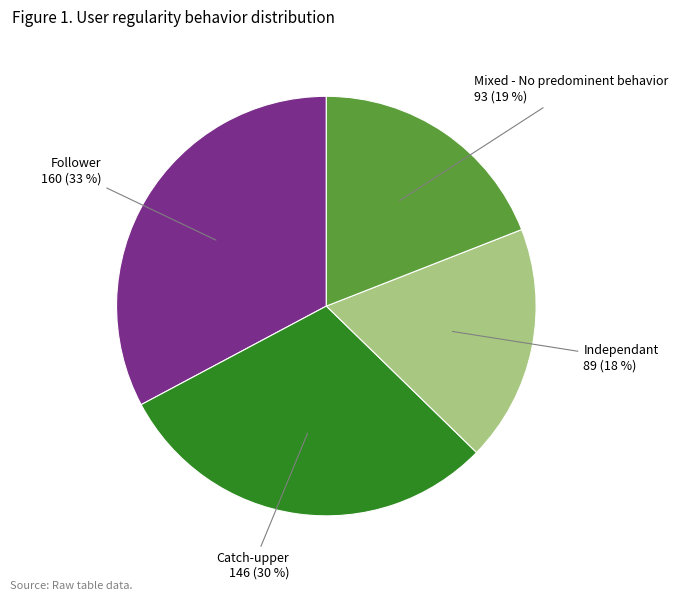

Is there a majority slice in this chart?

No